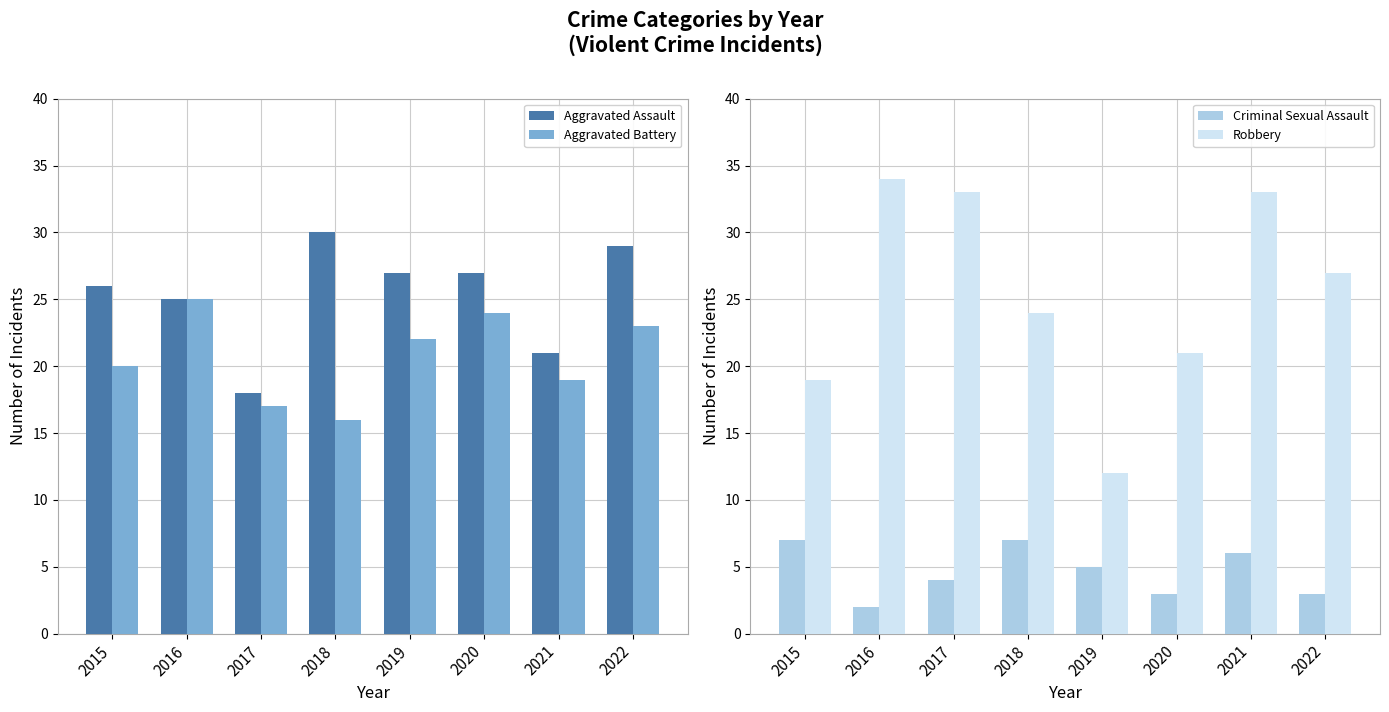

Reading left to right, transcribe all the data shown in this chart.

Aggravated Assault: 26	25	18	30	27	27	21	29
Aggravated Battery: 20	25	17	16	22	24	19	23
Criminal Sexual Assault: 7	2	4	7	5	3	6	3
Robbery: 19	34	33	24	12	21	33	27